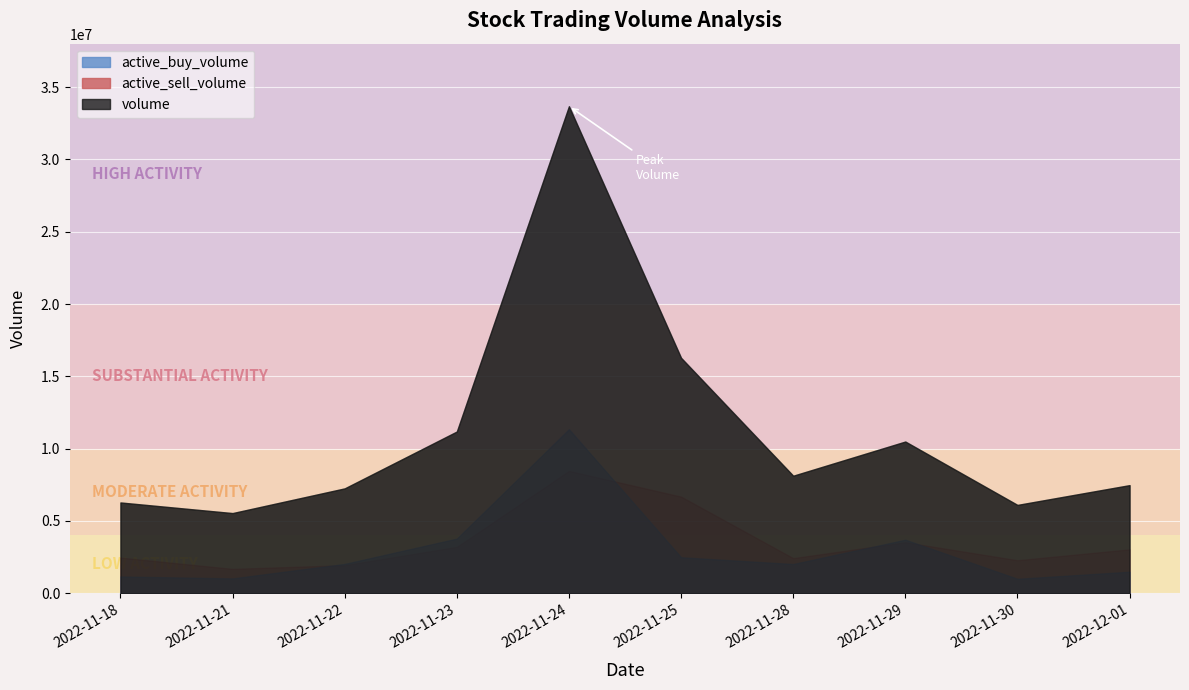

The volume series shows 16280215 at 2022-11-25. True or false?

True